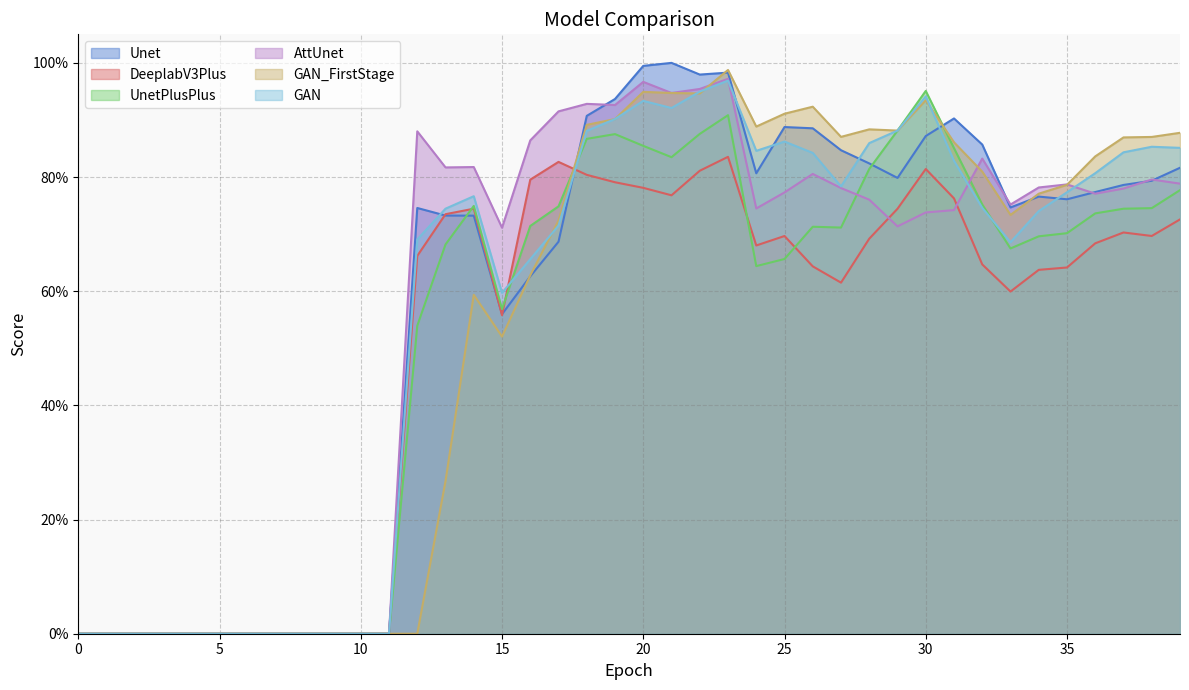

How many series are shown in this chart?

6